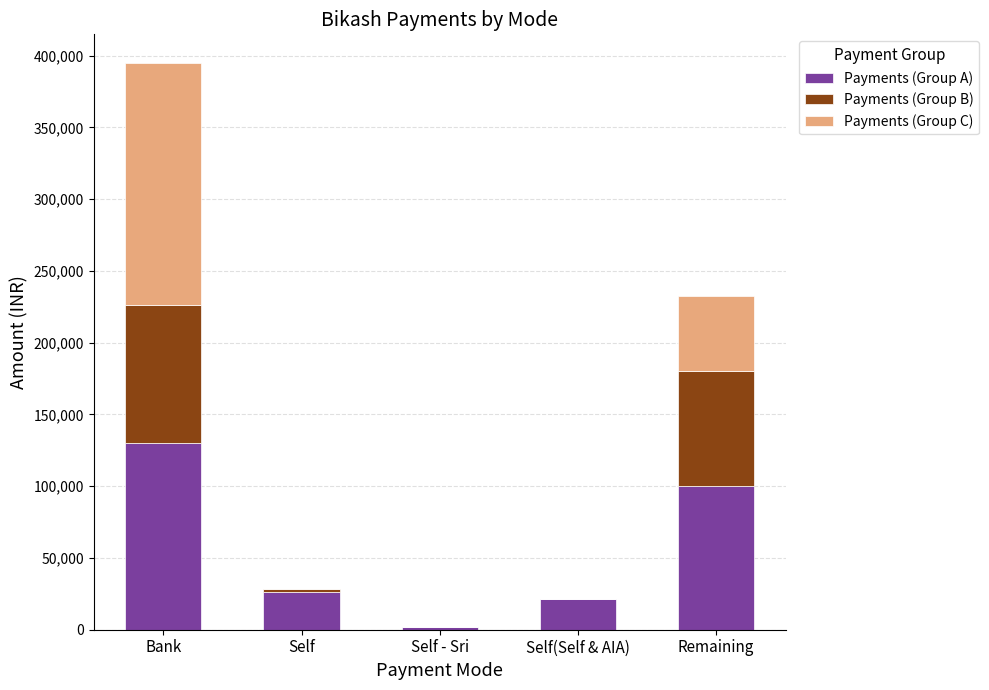

At which category is the sum across all series the highest?

Bank